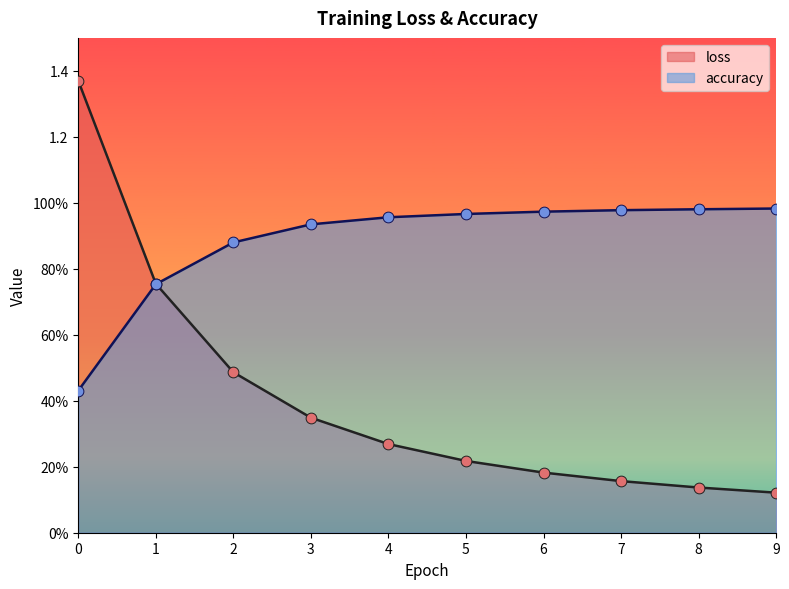

Which series has the widest spread of Y values?

loss